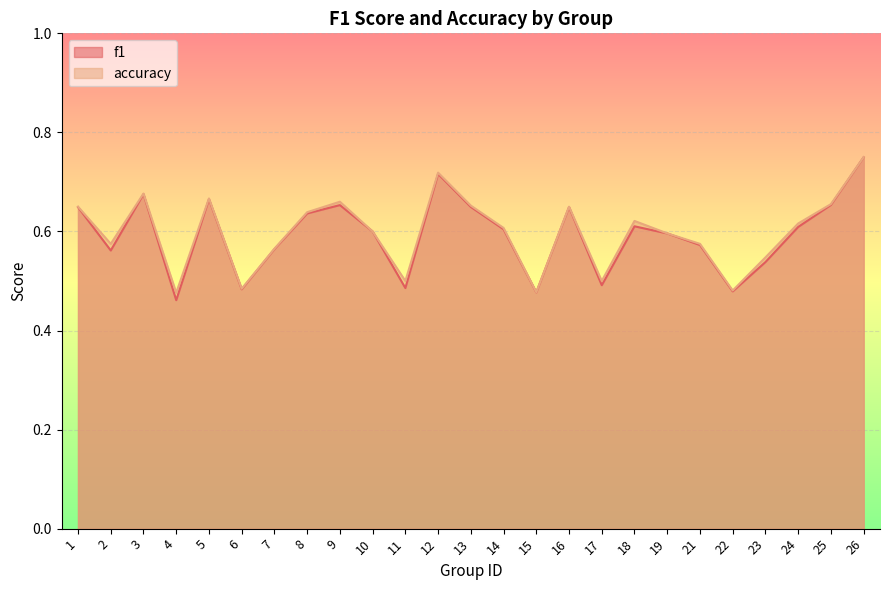

Reading left to right, list all the values displayed in this chart.

f1: 1=0.6	2=0.6	3=0.7	4=0.5	5=0.7	6=0.5	7=0.6	8=0.6	9=0.7	10=0.6	11=0.5	12=0.7	13=0.6	14=0.6	15=0.5	16=0.6	17=0.5	18=0.6	19=0.6	21=0.6	22=0.5	23=0.5	24=0.6	25=0.7	26=0.7
accuracy: 1=0.7	2=0.6	3=0.7	4=0.5	5=0.7	6=0.5	7=0.6	8=0.6	9=0.7	10=0.6	11=0.5	12=0.7	13=0.7	14=0.6	15=0.5	16=0.7	17=0.5	18=0.6	19=0.6	21=0.6	22=0.5	23=0.5	24=0.6	25=0.7	26=0.8